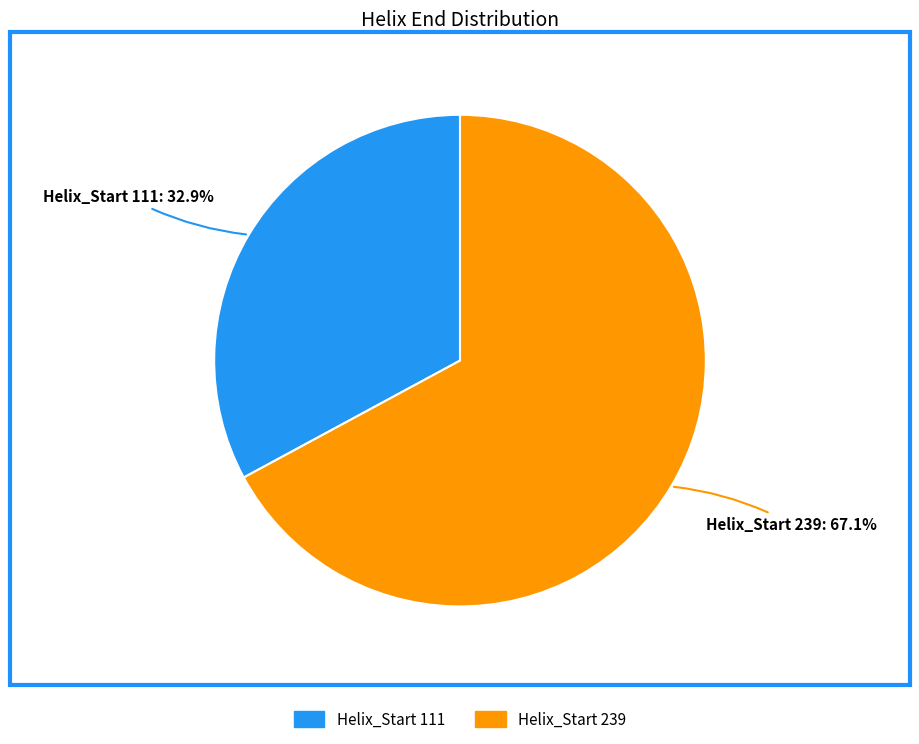

What is the majority slice?

Helix_Start 239